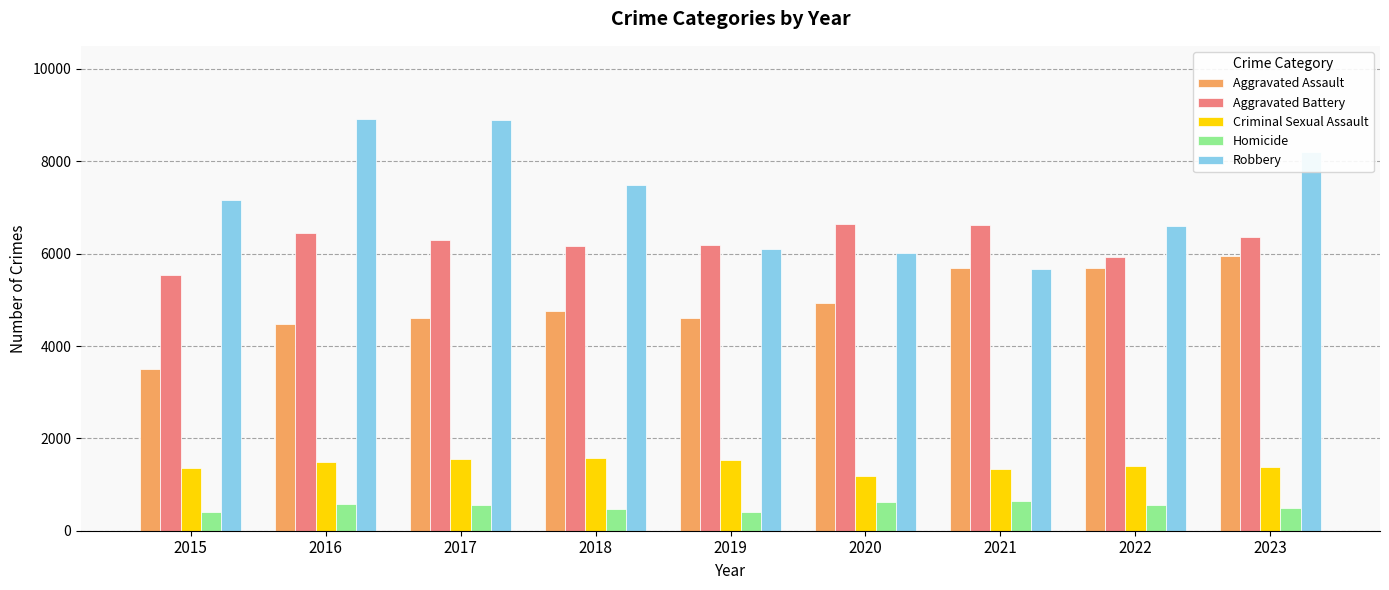

What is the sum of all Robbery values?

65028